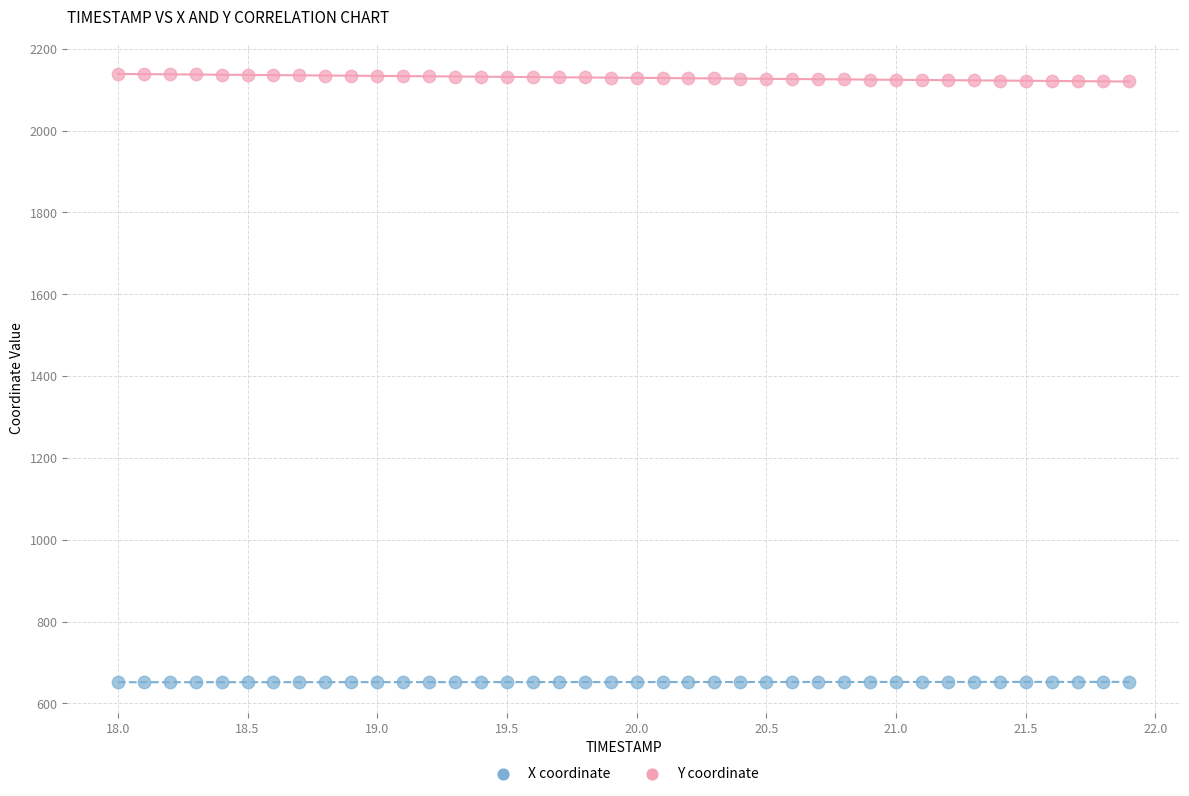

Across all data points, what is the range of Y values (max minus min)?

1486.9